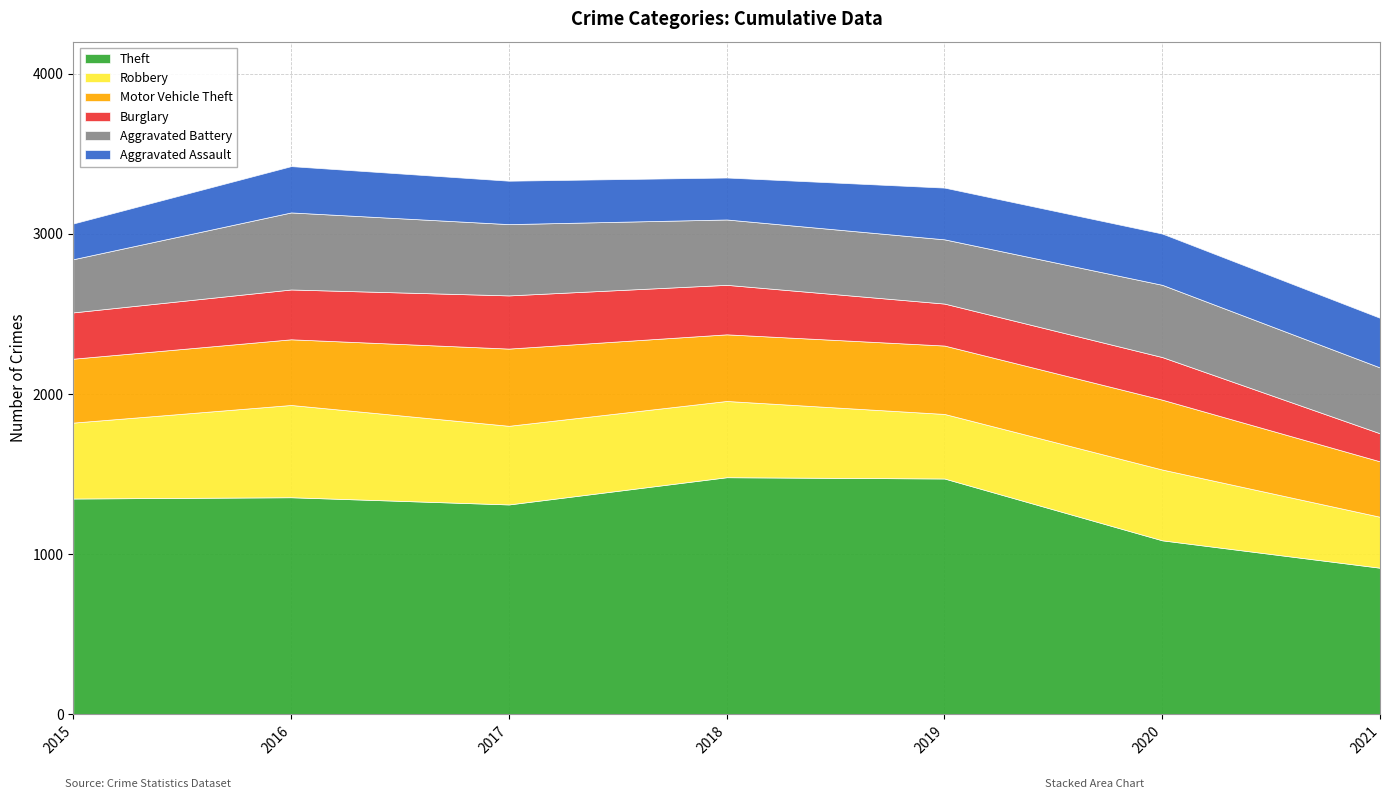

Reading right to left, extract all data points from this chart.

Theft: 916	1087	1473	1481	1311	1356	1348
Robbery: 318	442	403	476	491	576	474
Motor Vehicle Theft: 346	436	427	416	482	410	399
Burglary: 175	266	262	309	332	311	289
Aggravated Battery: 411	451	401	408	445	481	332
Aggravated Assault: 310	320	323	262	271	289	223